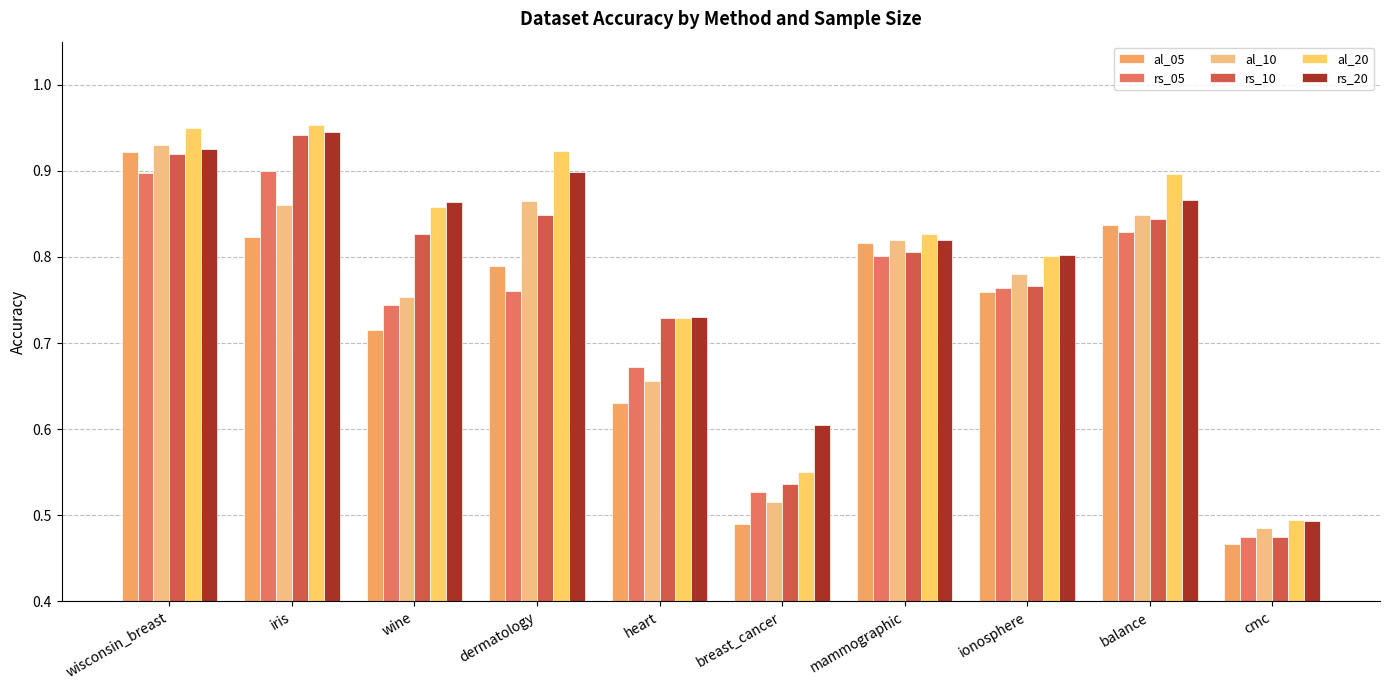

What is the difference between the maximum and minimum values in the al_10 series?

0.4